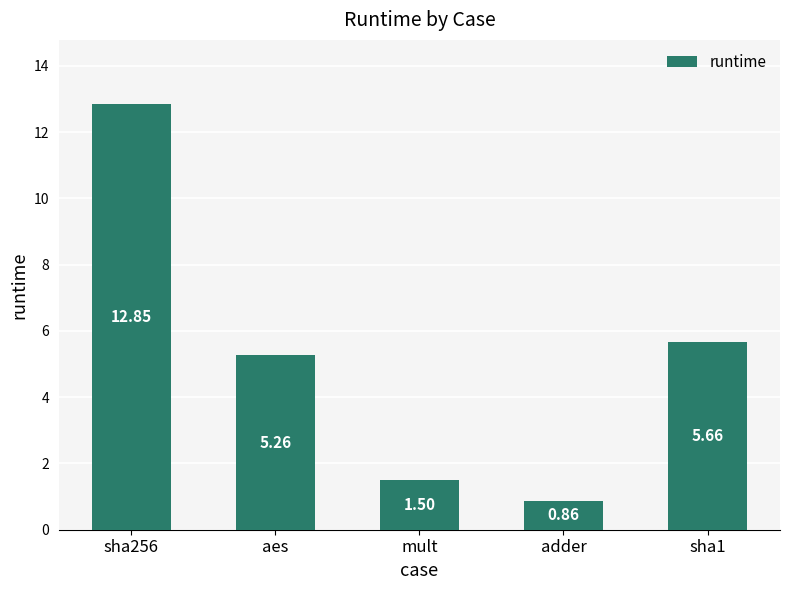

Where is the data nearest to the value 6?

sha1